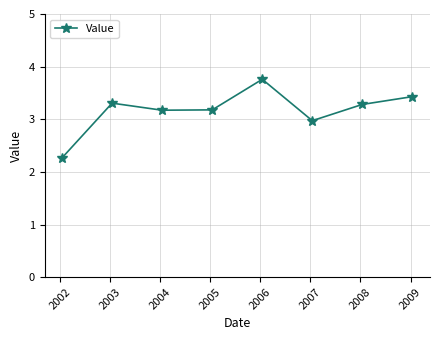

True or false: the data has more than 0 interior local peaks.

True